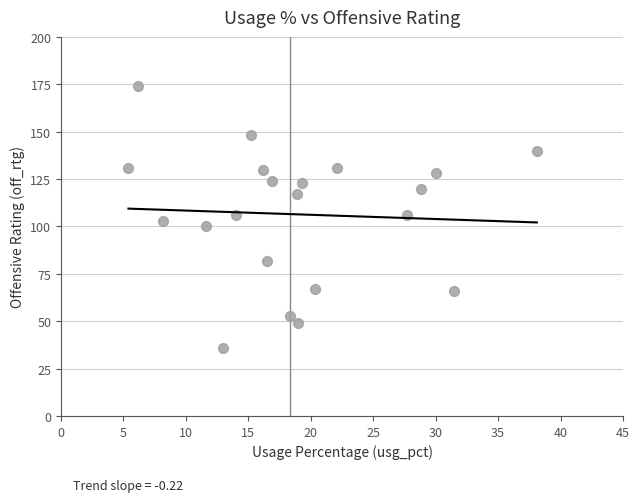

What is the range of Y values (max minus min)?

138